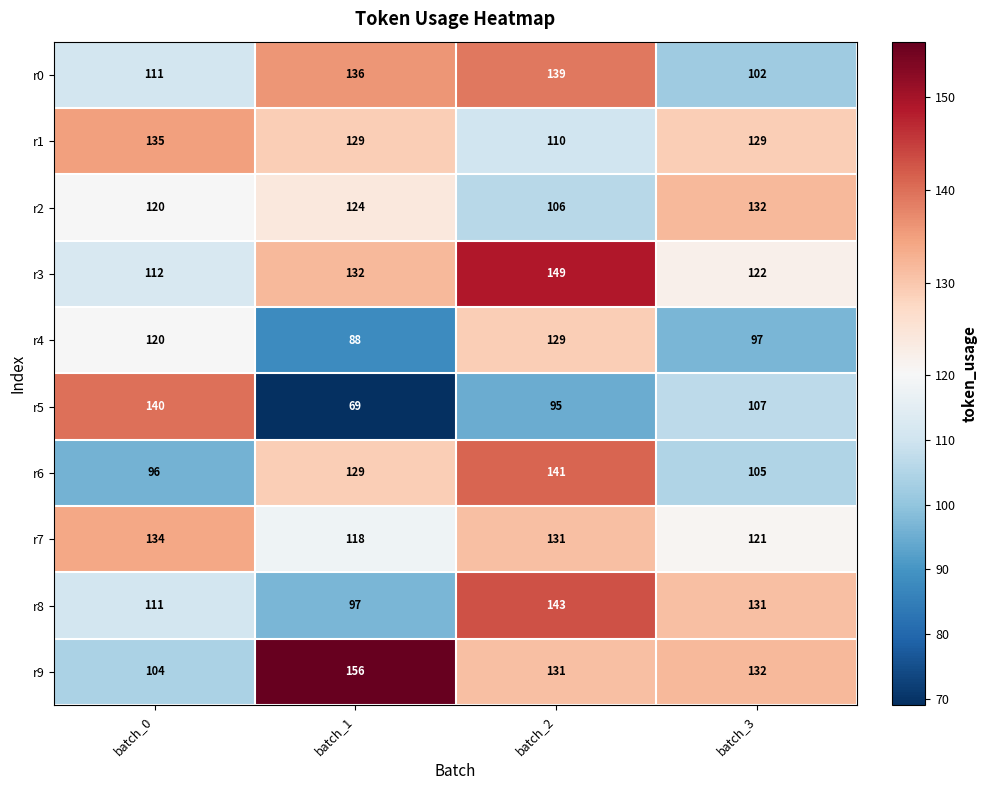

Is it true that r2 equals 132 at batch_3?

True